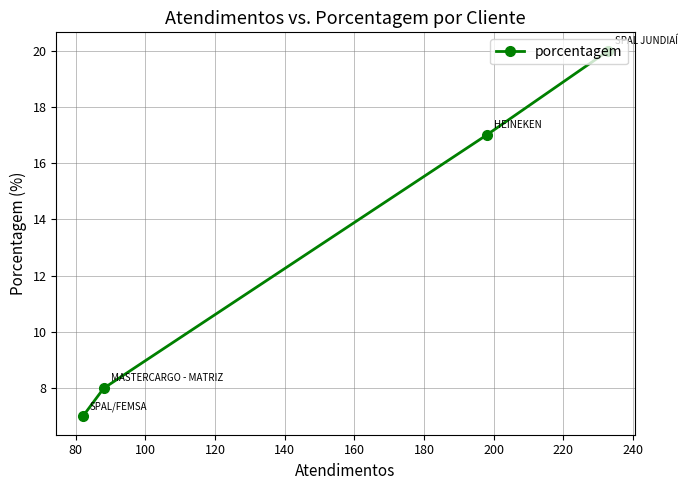

Count the number of values greater than 17.

1